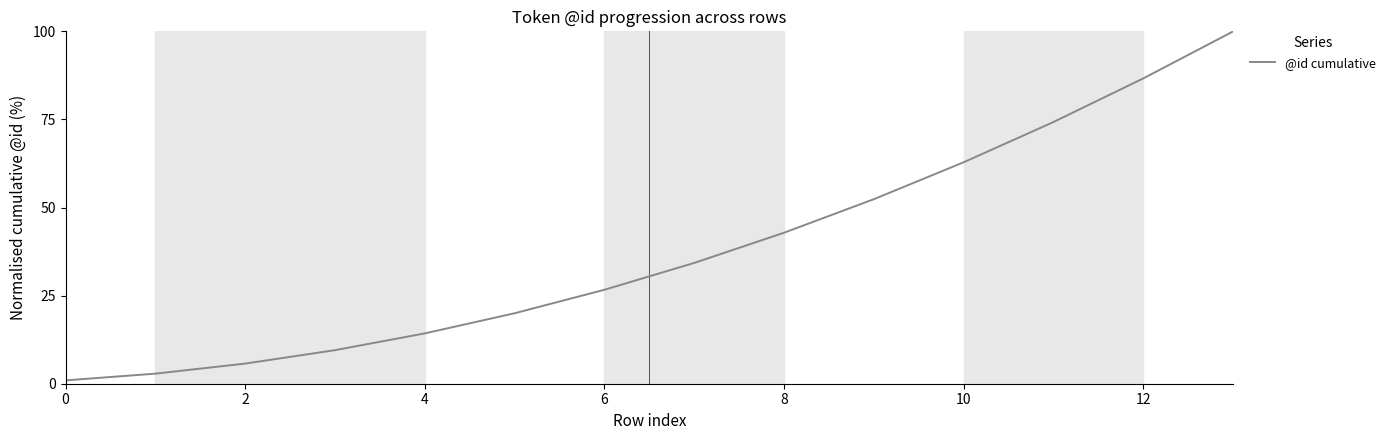

What is the difference between the maximum and minimum values?

99.0